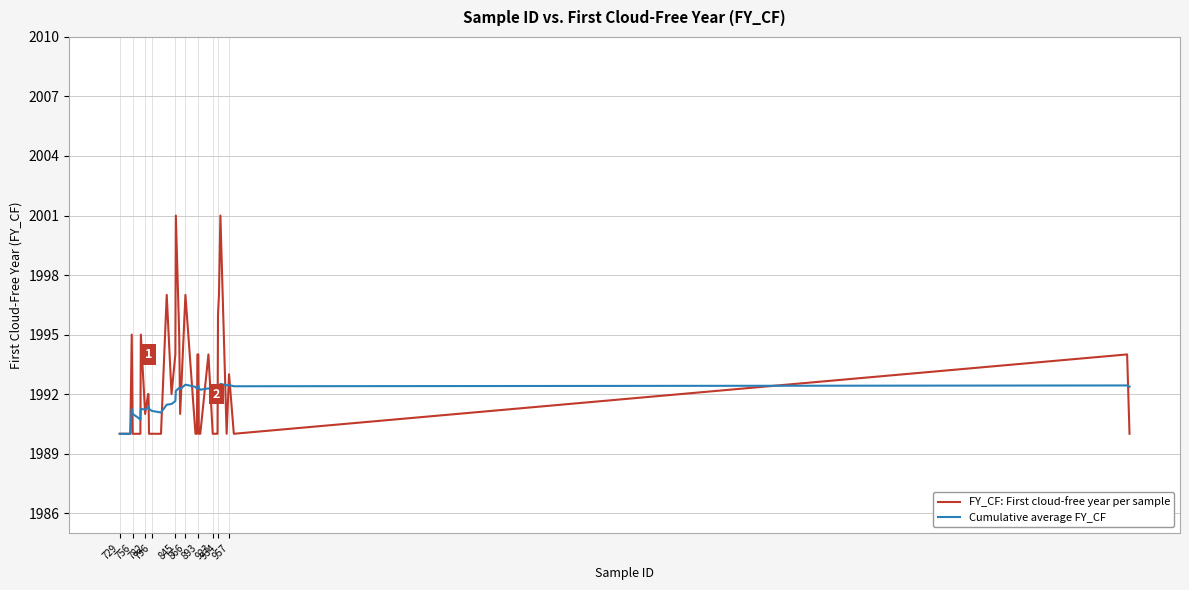

List the series in order of their peak value, lowest first.

Cumulative average FY_CF, FY_CF: First cloud-free year per sample